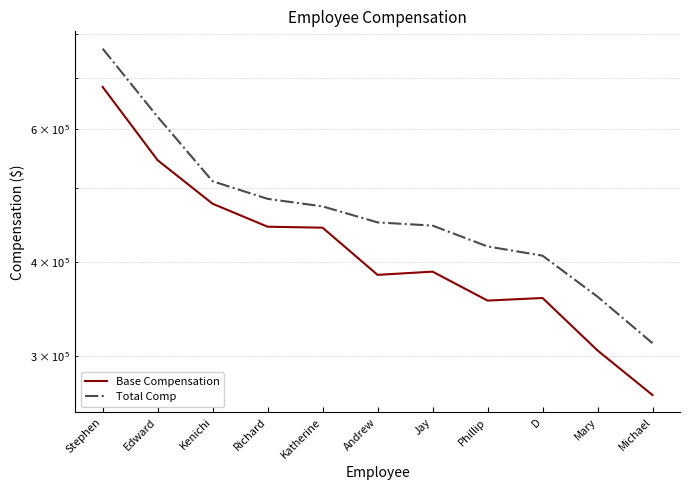

What is the sum of all Total Comp values?

5251182